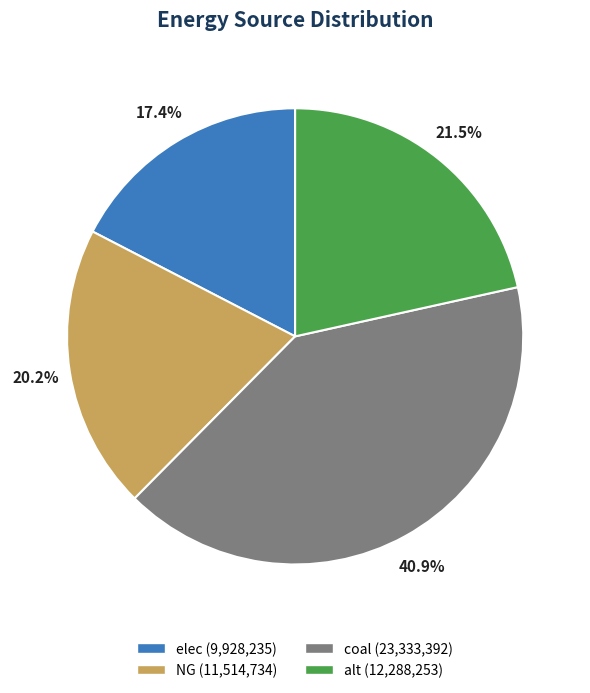

How many slices are in this pie chart?

4